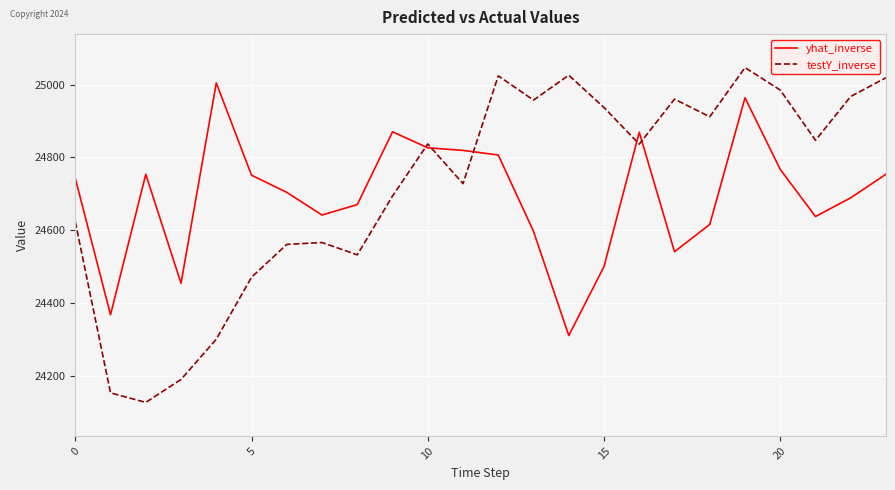

Which series has the largest range (max minus min)?

testY_inverse